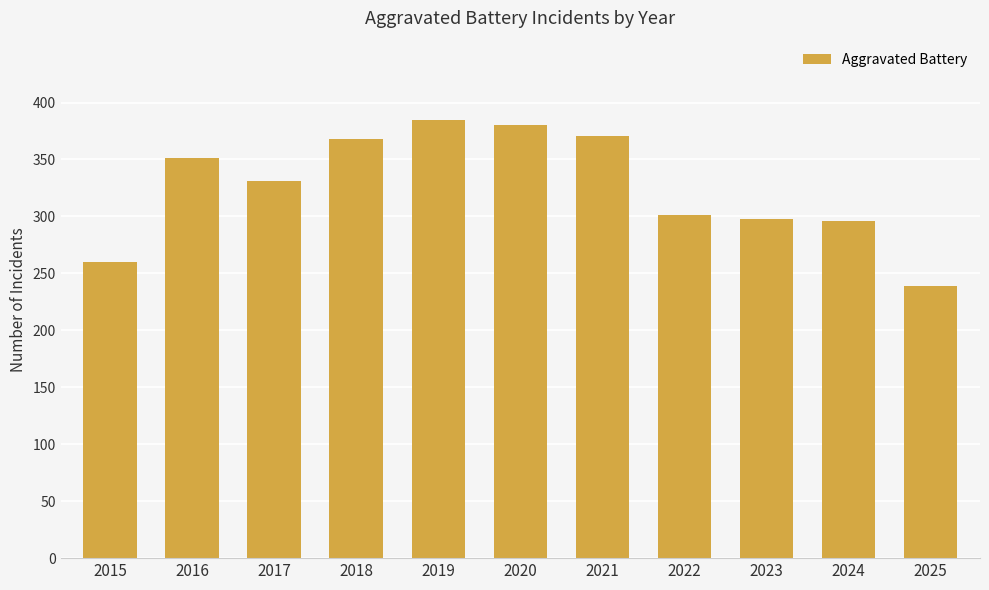

What is the change in value from 2019 to 2020?

-5